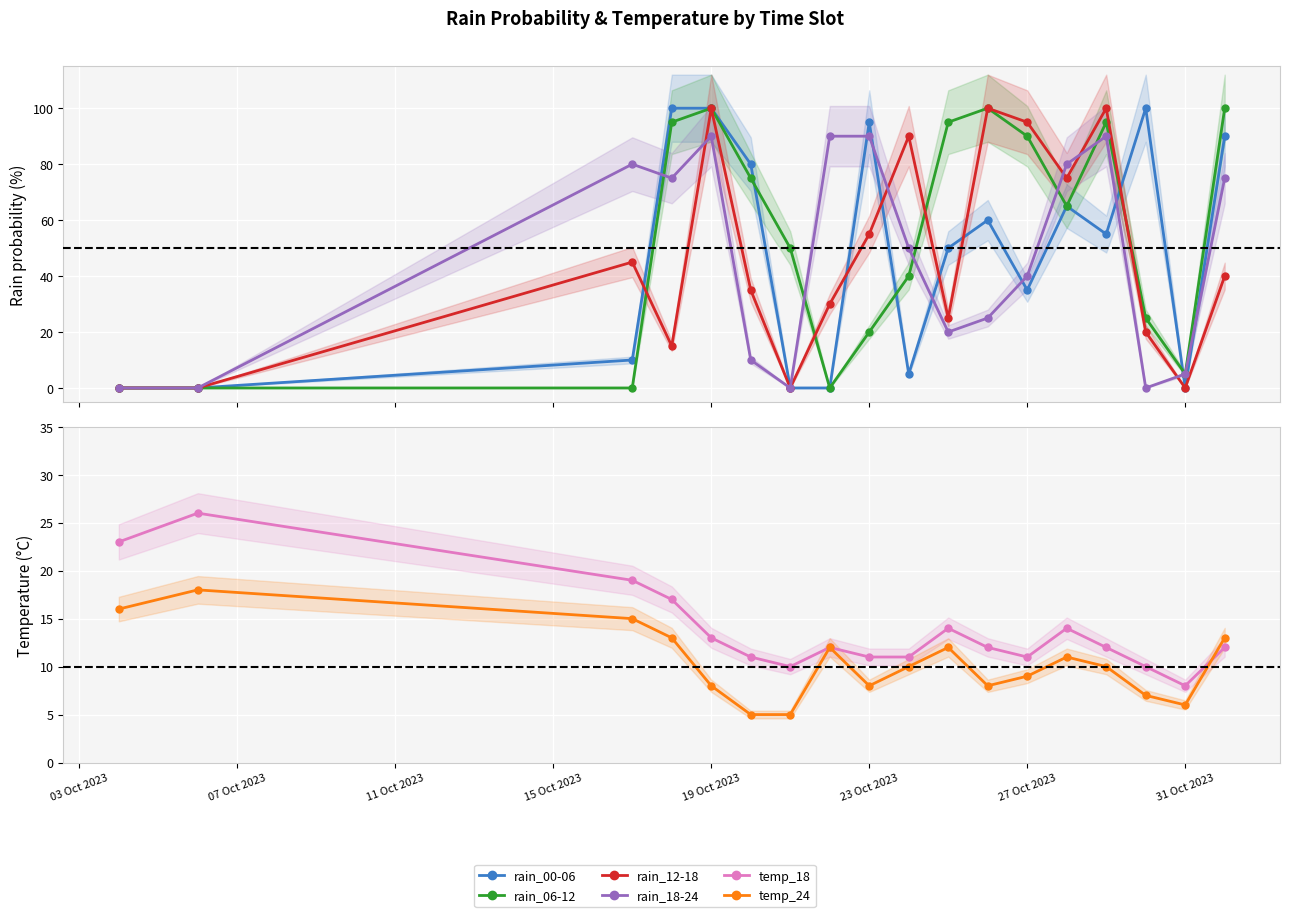

In rain_18-24, how many points are lower than both neighbors (excluding endpoints)?

4